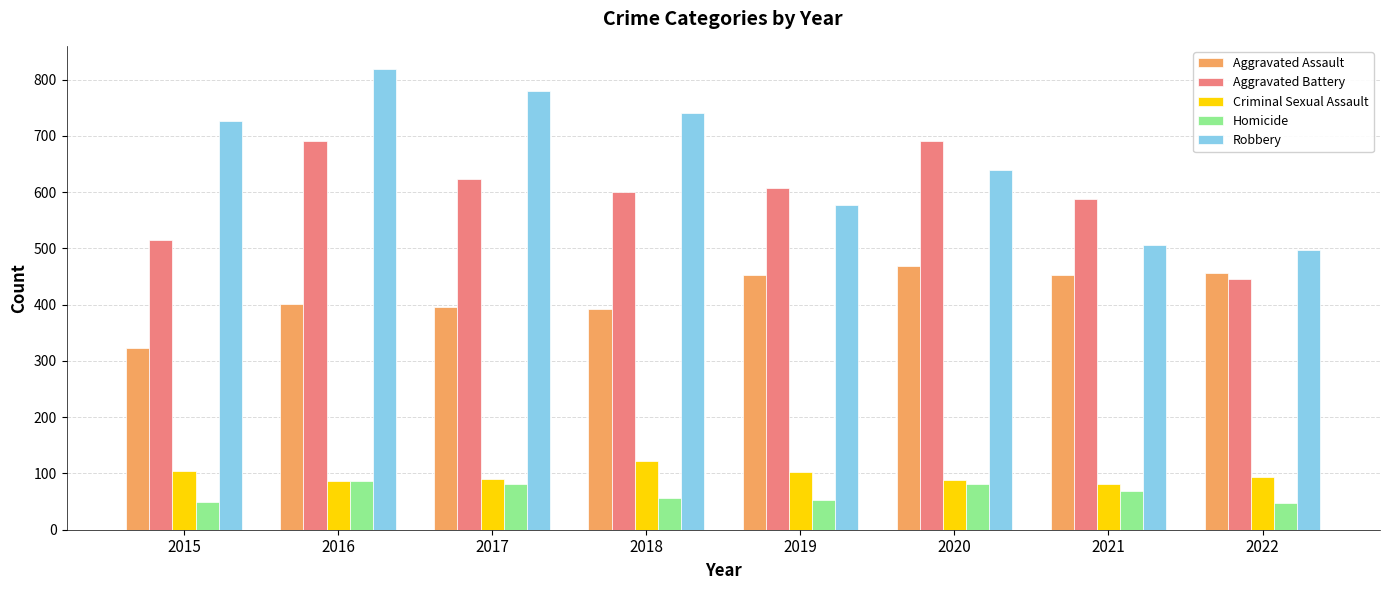

What is the value of the Aggravated Battery bar at the 5th from the left?

608